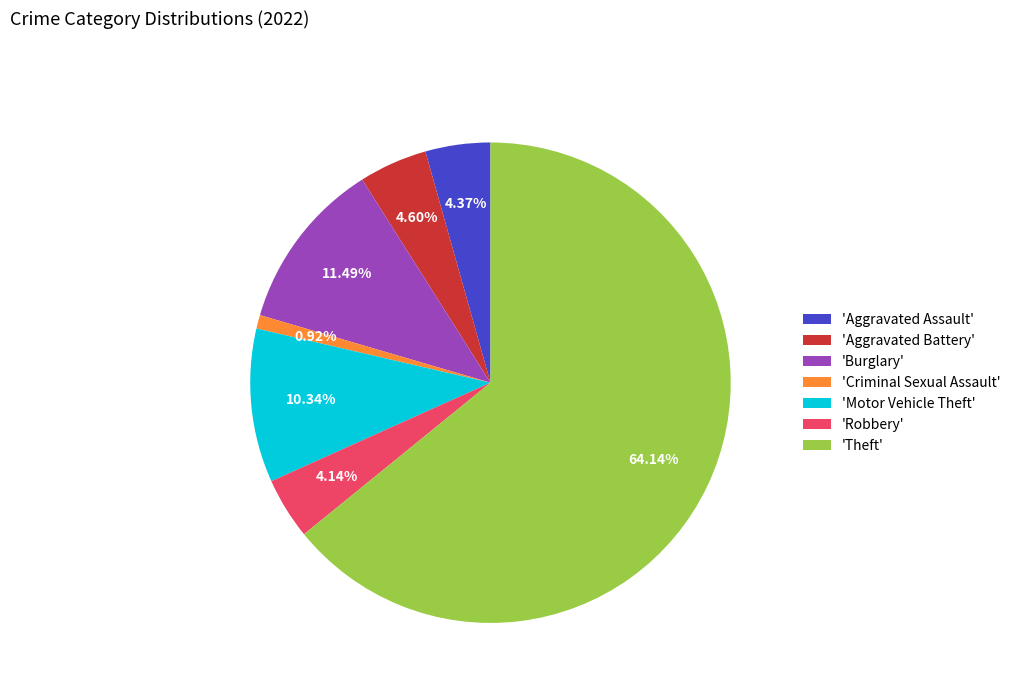

To the nearest percent, what is the average slice percentage?

14%